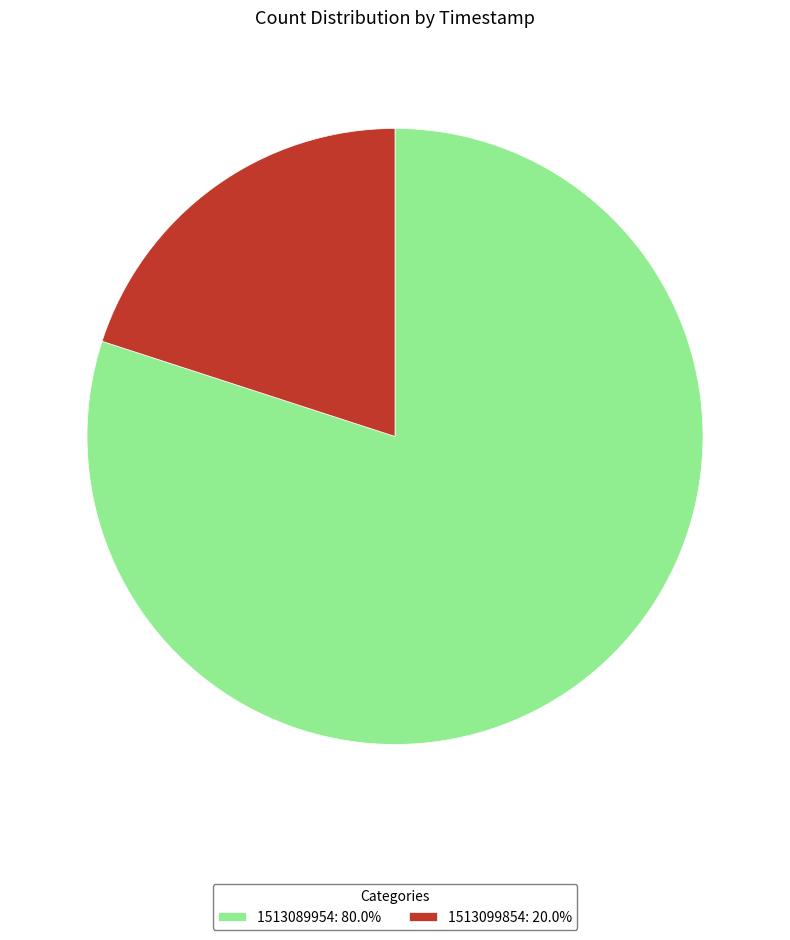

Which slice is the largest?

1513089954